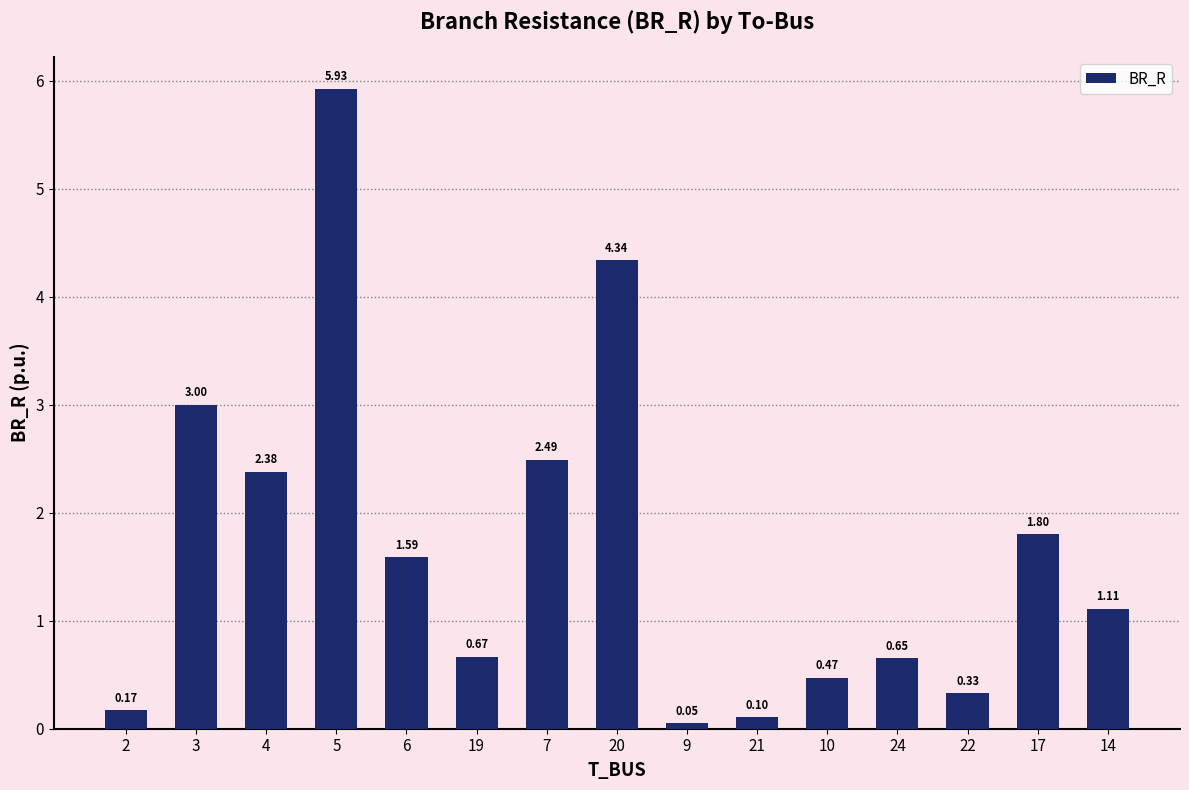

True or false: the data shows 0.3 at 24.

False